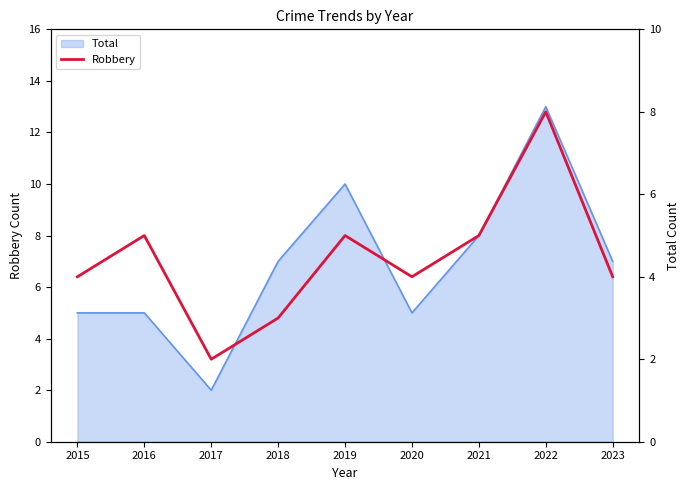

What is the difference between the values at 2022 and 2021?

3